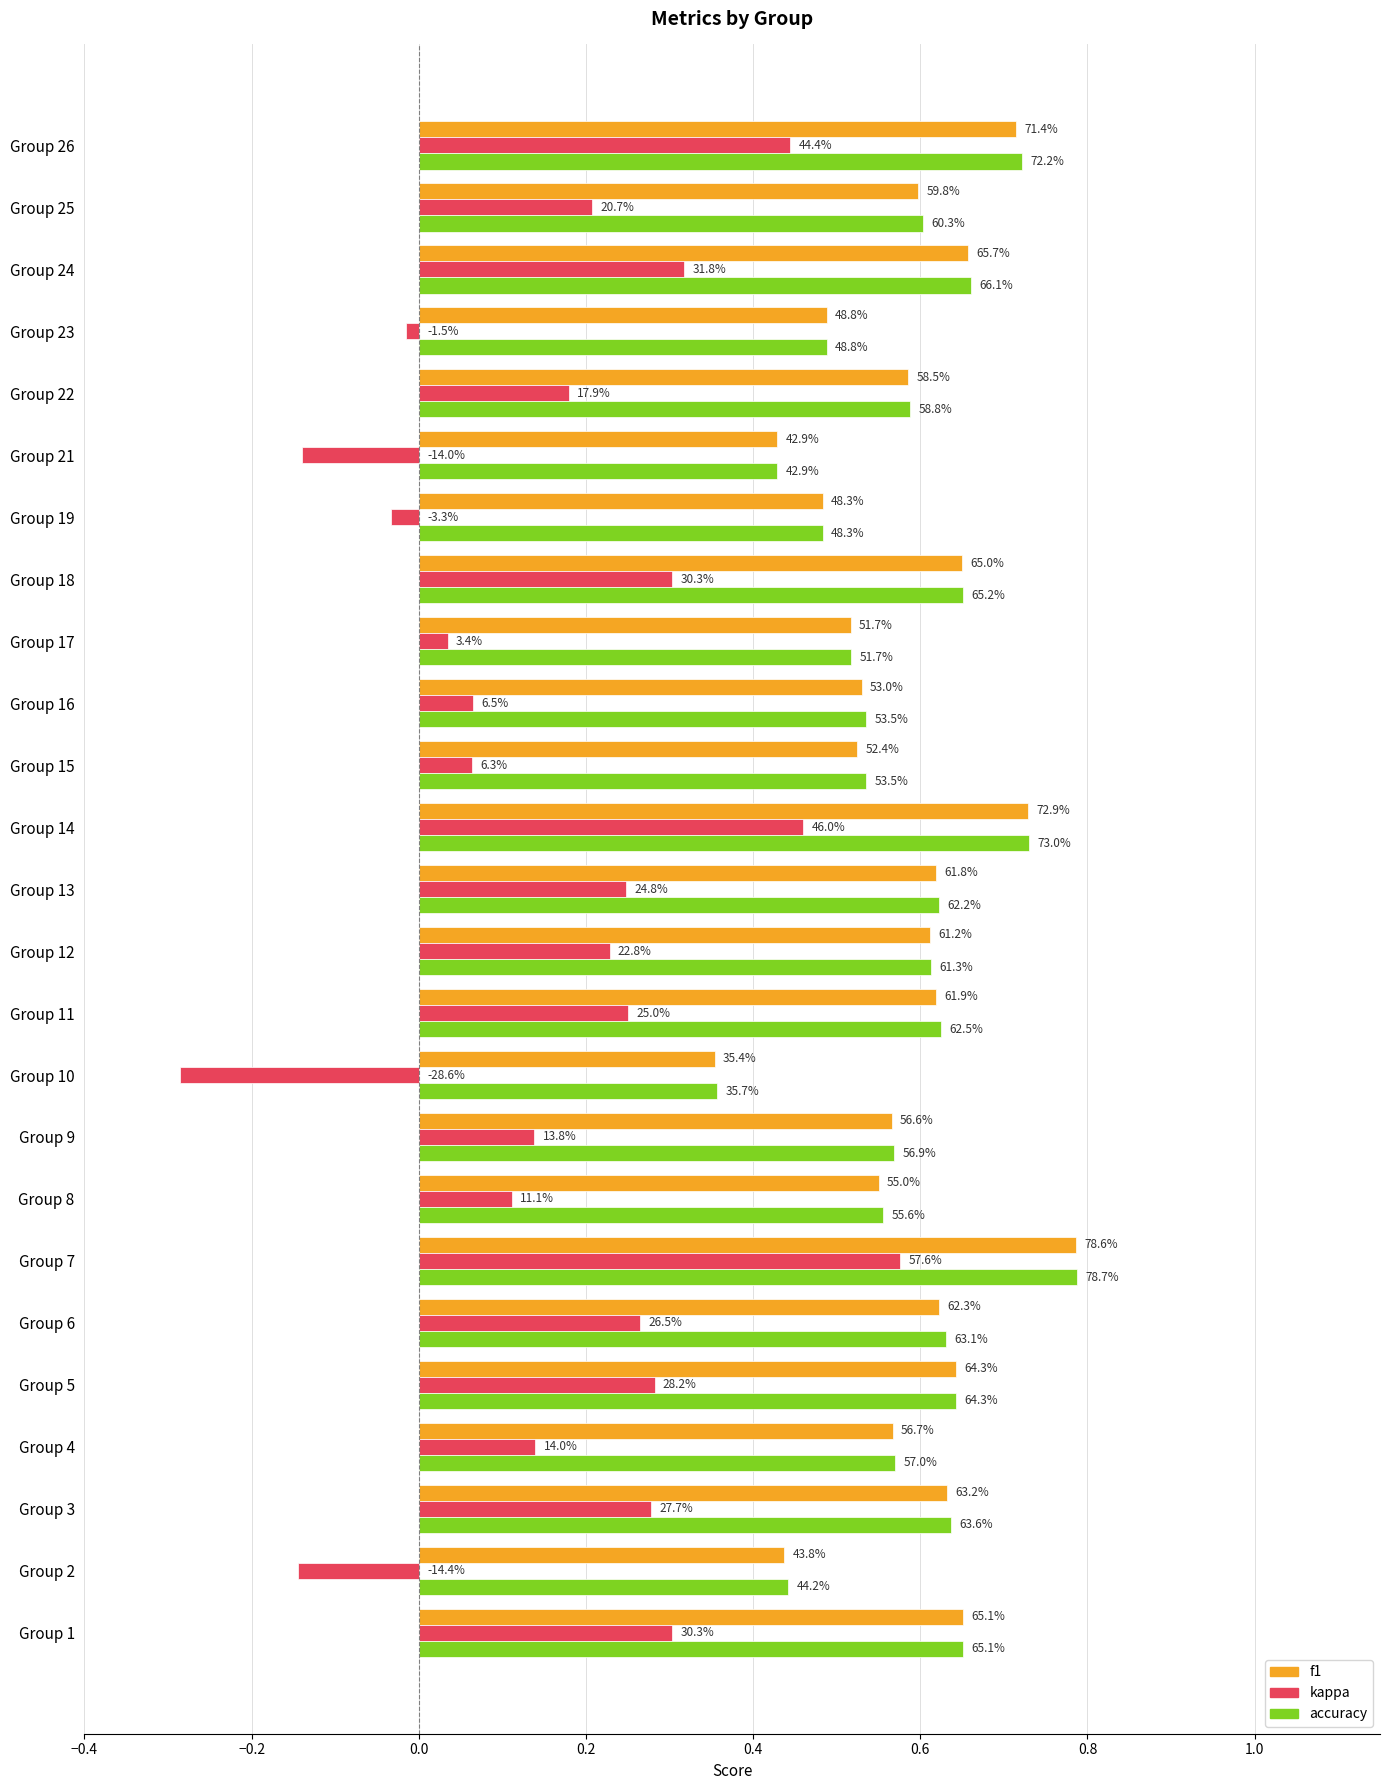

What are all the series names shown in the legend?

f1, kappa, accuracy